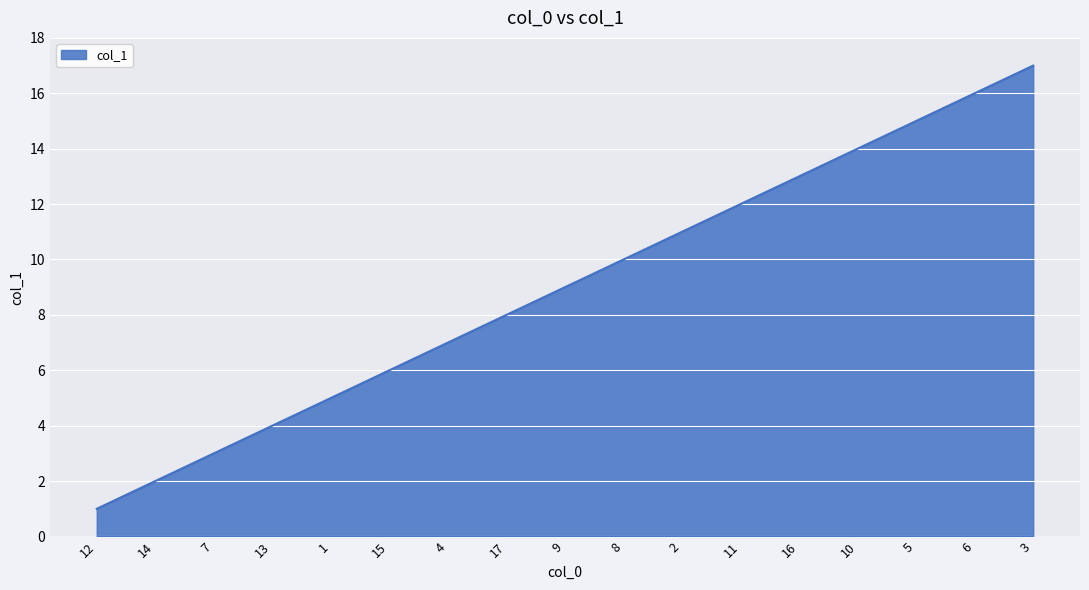

How many lines are shown in the chart?

1